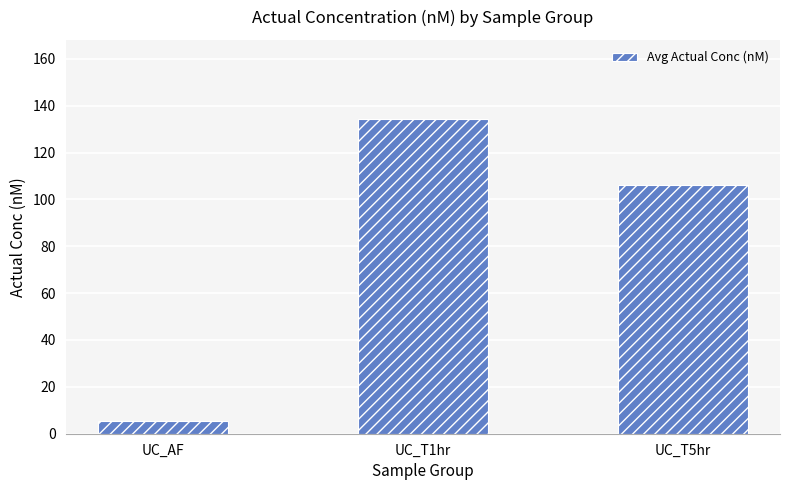

Reading left to right, extract all data points from this chart.

5.5	134.5	106.2